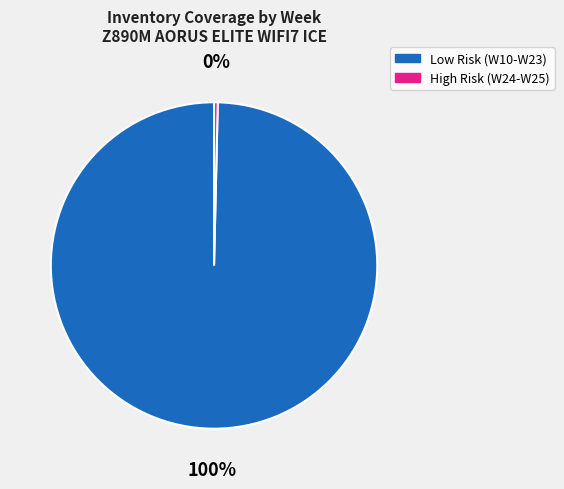

Is there any slice that represents more than half of the pie?

Yes